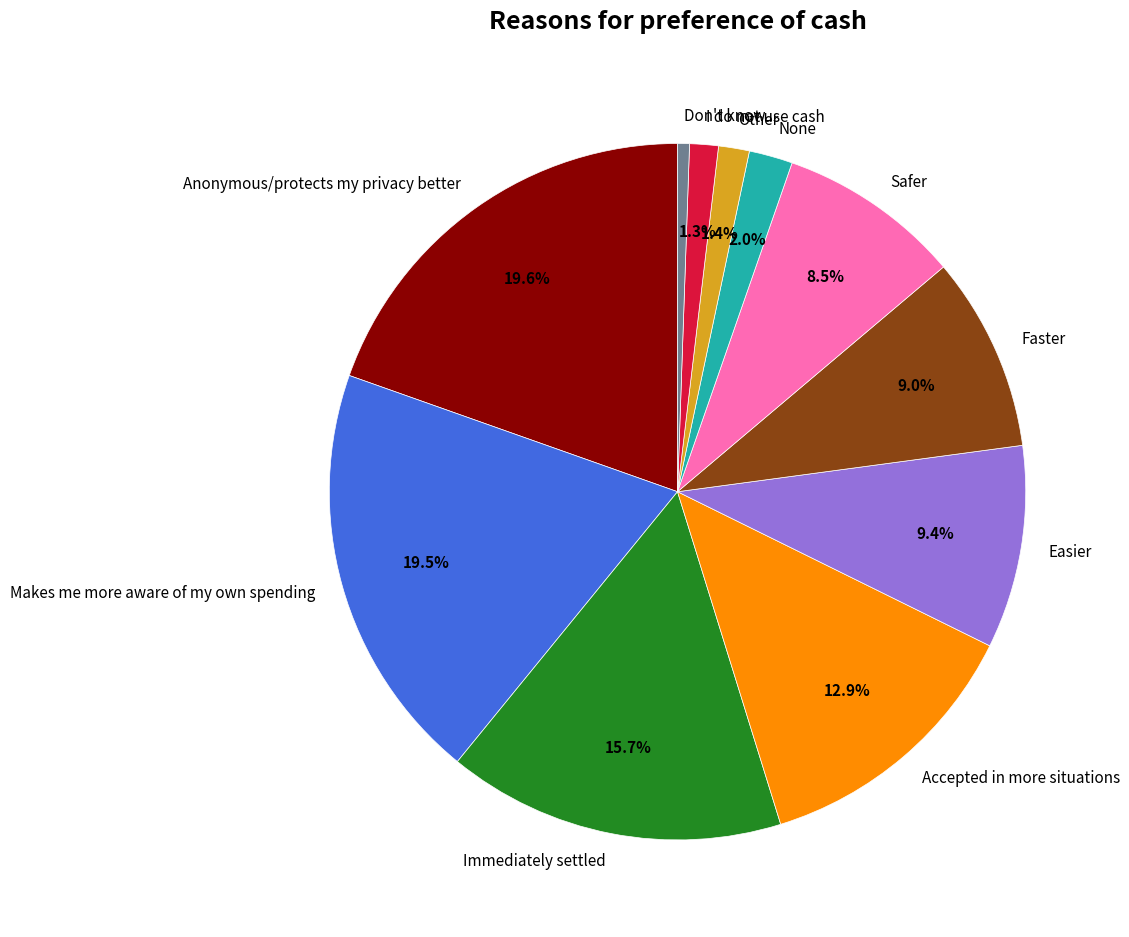

What is the smallest slice in the pie chart?

Don't know